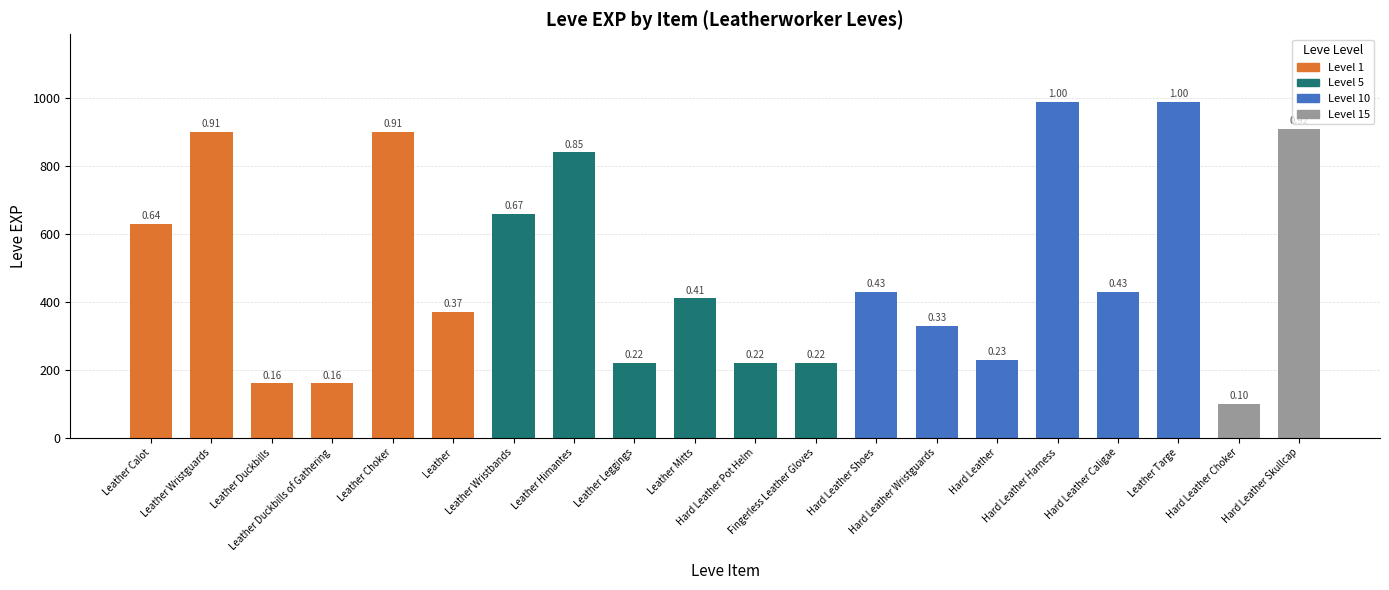

What is the minimum value shown in the chart?

100